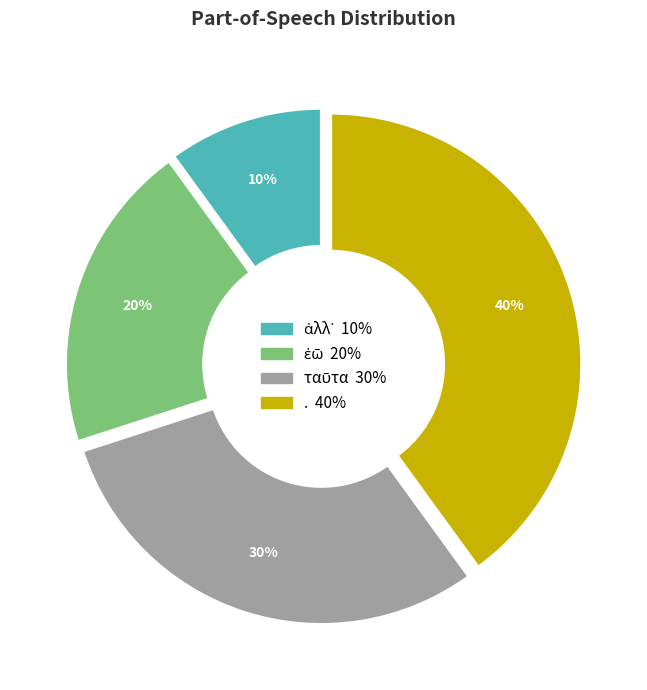

Which category has the biggest portion of the pie?

.